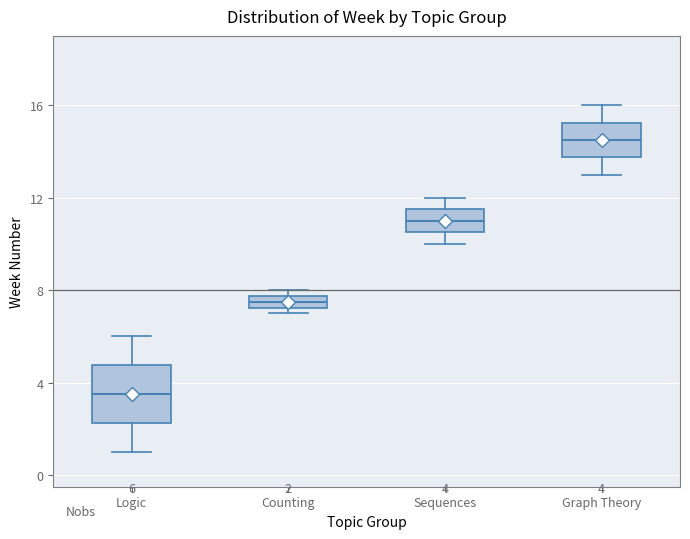

Which box's median line is the lowest?

Logic